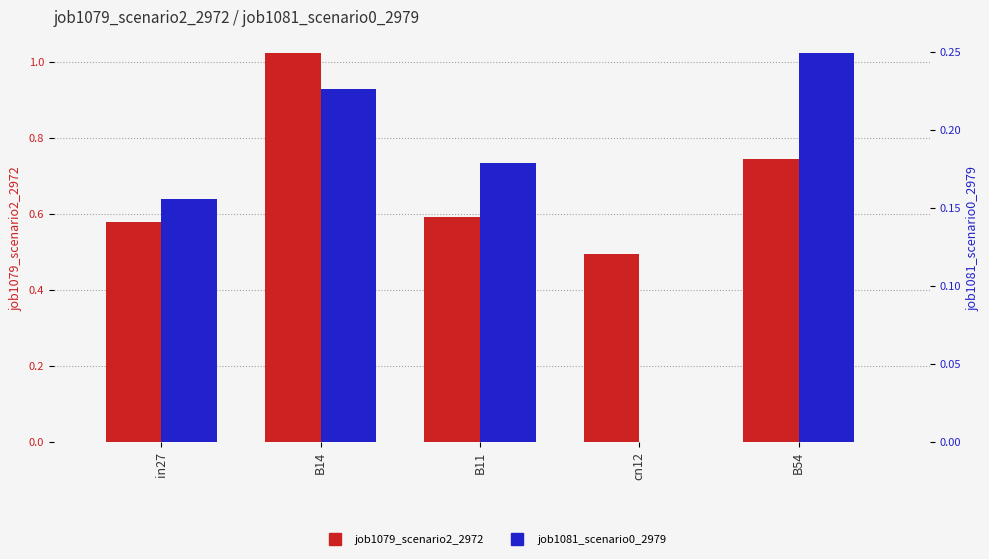

What is the lowest value of the job1079_scenario2_2972 series?

0.5